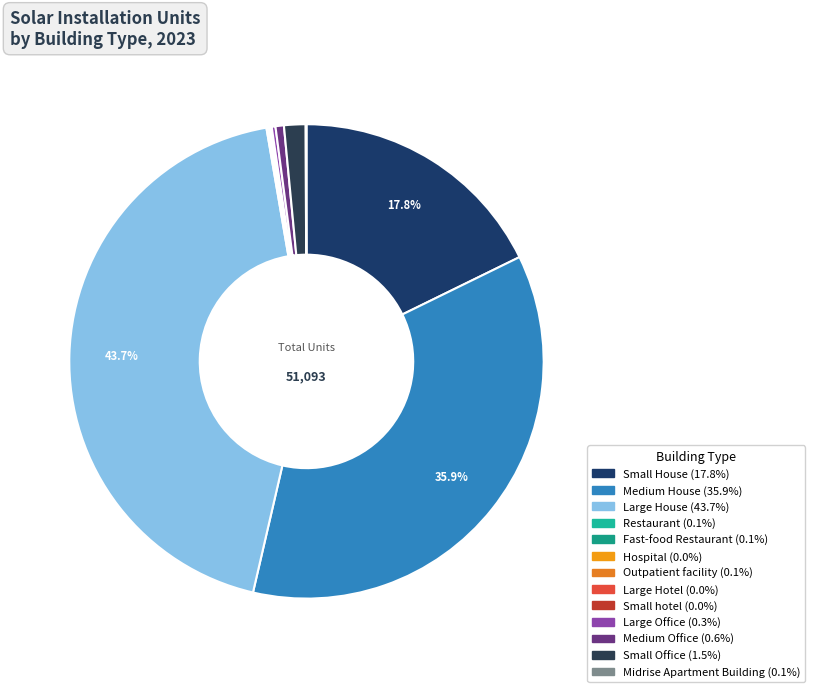

Approximately how many times larger is the value at Small Office compared to Restaurant?

10.4